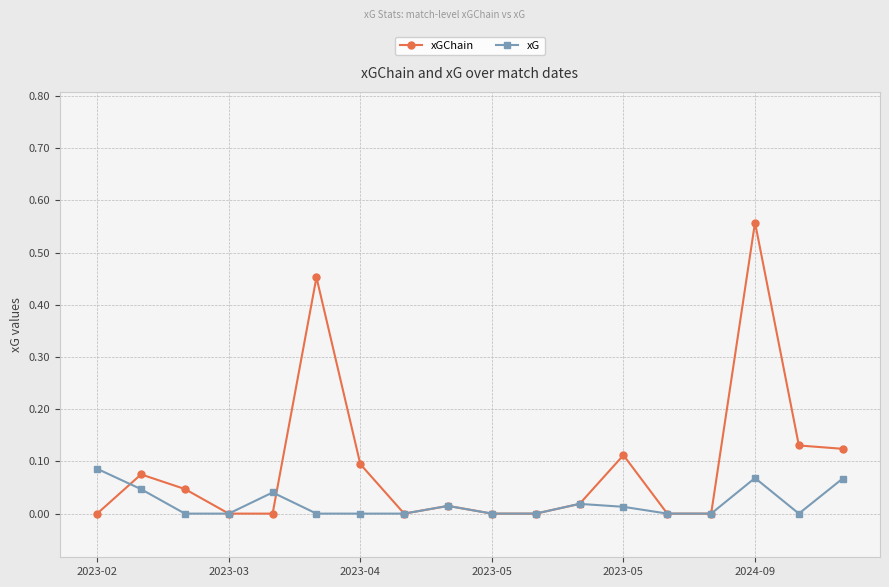

Which series has the largest total across all categories?

xGChain